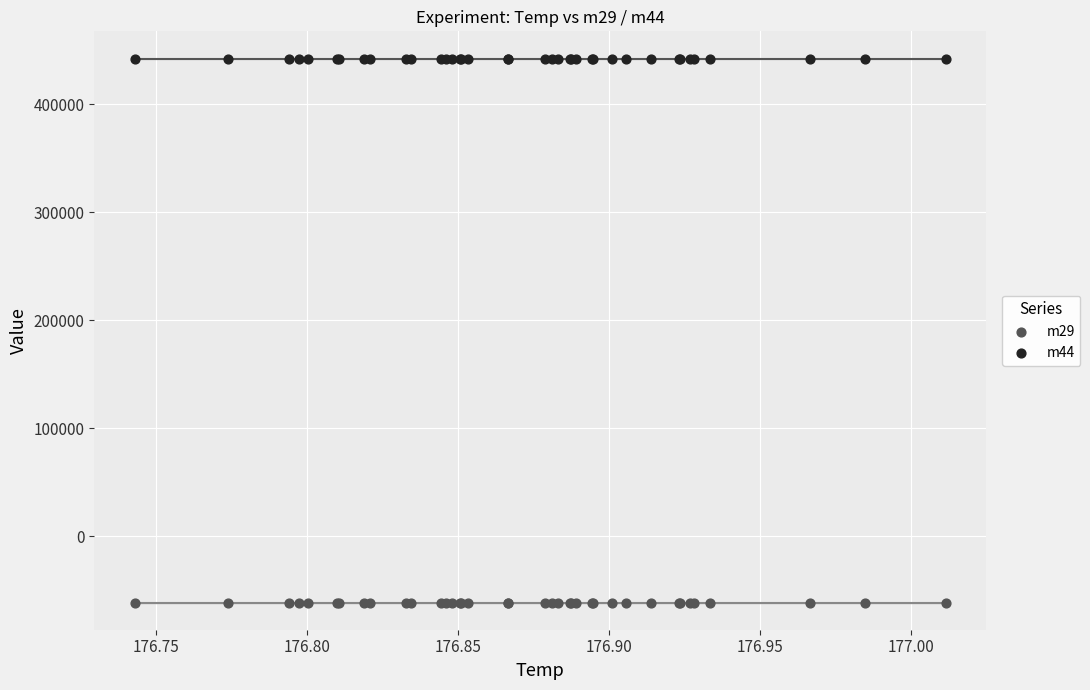

Which series reaches the maximum Y coordinate?

m44